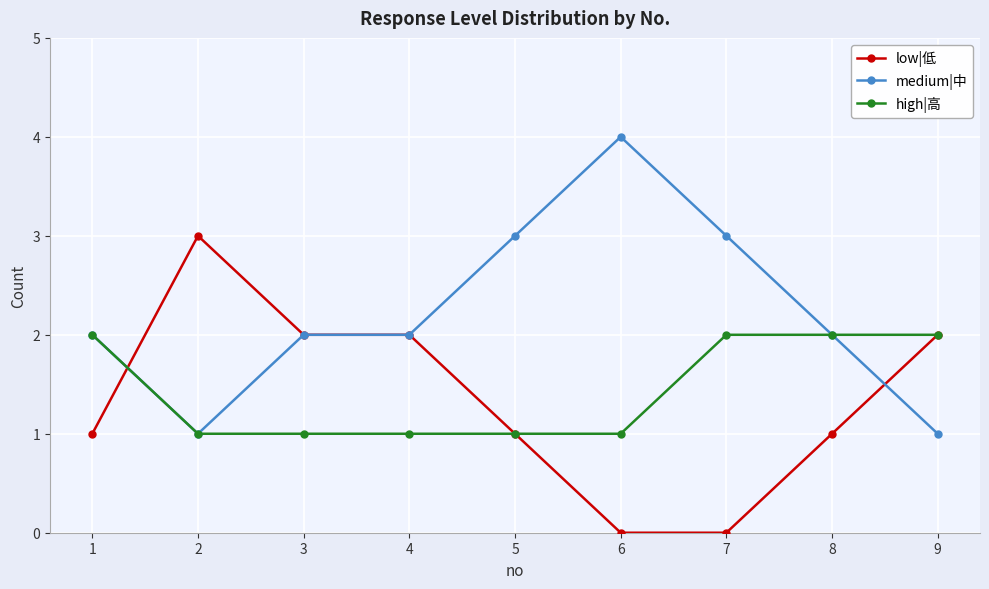

Which series changed the most between 6 and 9?

medium|中